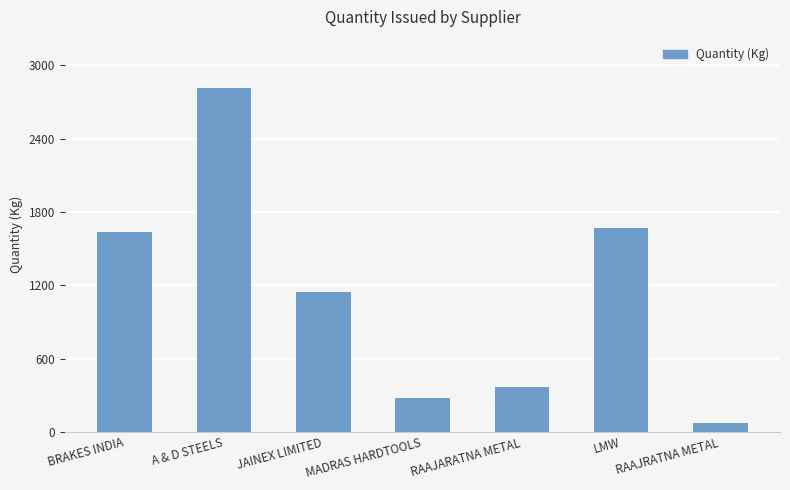

Reading left to right, what are all the values shown in this chart?

BRAKES INDIA=1632.7	A & D STEELS=2810.1	JAINEX LIMITED=1144.0	MADRAS HARDTOOLS=281.0	RAAJARATNA METAL=367.6	LMW=1669.2	RAAJRATNA METAL=73.0